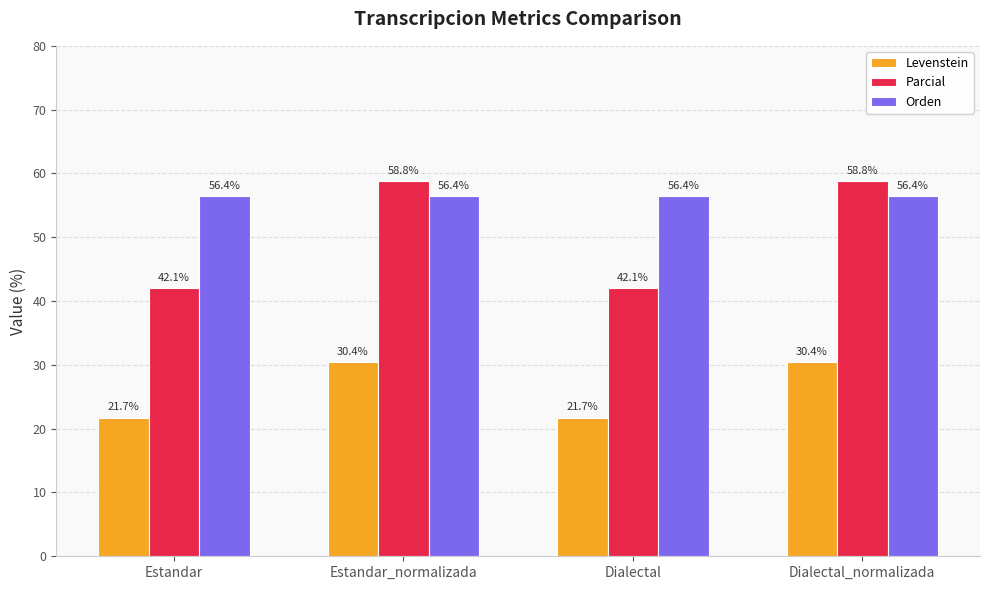

What is the value of the Orden bar at the 4th from the left?

56.4